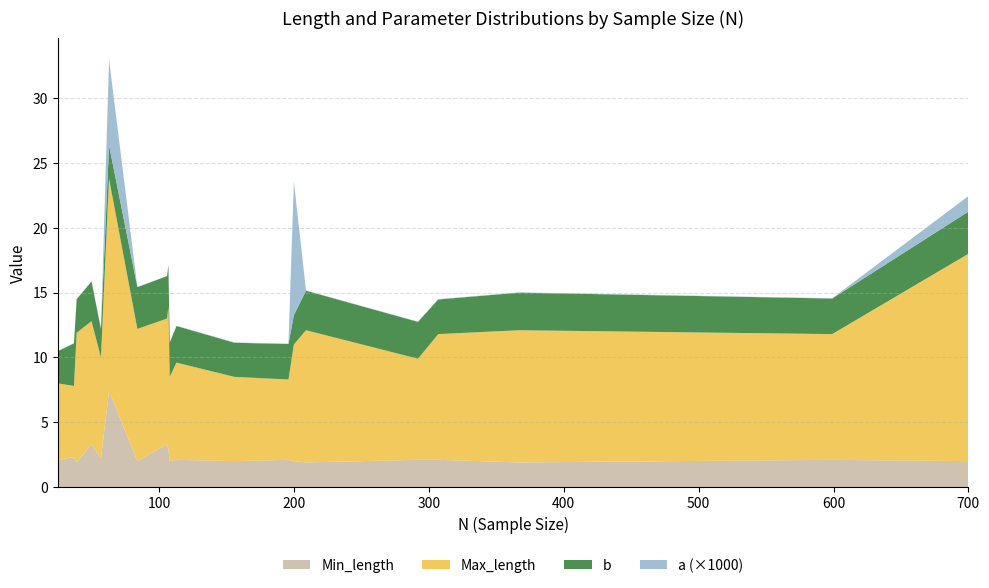

Reading right to left, transcribe all the data shown in this chart.

a: 107=0.0	50=0.0	39=0.0	106=0.0	84=0.0	307=0.0	209=0.0	37=0.0	292=0.0	156=0.0	599=0.0	367=0.0	196=0.0	57=0.0	25=0.0	113=0.0	108=0.0	63=0.0	700=0.0	200=0.0
b: 107=3.2	50=3.1	39=2.6	106=3.3	84=3.2	307=2.7	209=3.0	37=3.3	292=2.8	156=2.6	599=2.7	367=2.9	196=2.7	57=2.2	25=2.5	113=2.8	108=2.6	63=2.6	700=3.3	200=2.3
Max_length: 107=11.0	50=9.5	39=10.0	106=9.7	84=10.2	307=9.7	209=10.2	37=5.5	292=7.8	156=6.5	599=9.7	367=10.2	196=6.2	57=7.8	25=5.9	113=7.5	108=6.5	63=16.4	700=16.0	200=9.0
Min_length: 107=2.9	50=3.3	39=1.9	106=3.3	84=2.0	307=2.1	209=1.9	37=2.3	292=2.1	156=2.0	599=2.1	367=1.9	196=2.1	57=2.2	25=2.1	113=2.1	108=2.0	63=7.4	700=2.0	200=2.0